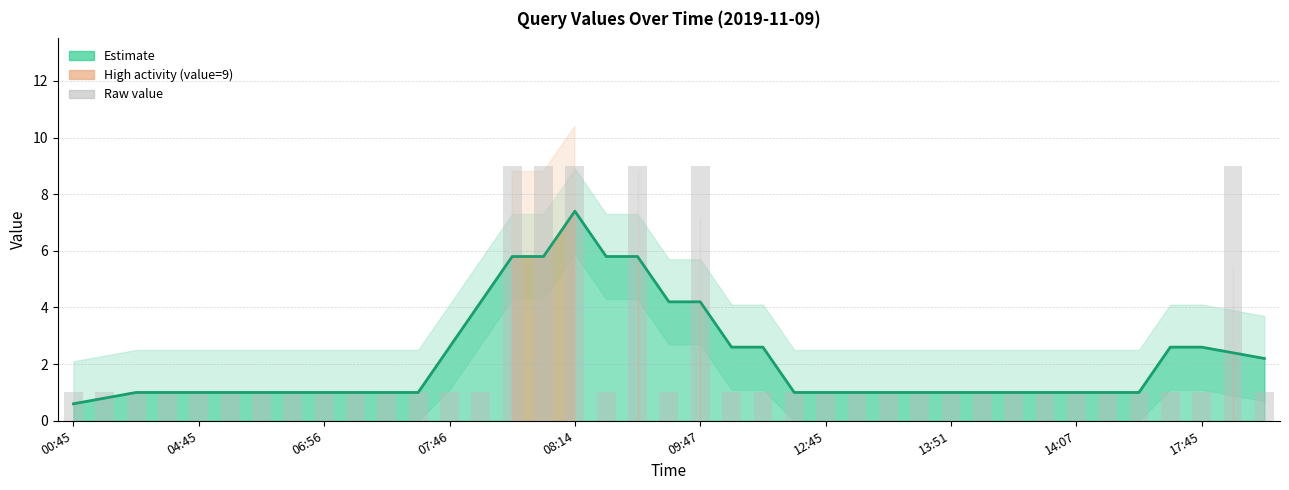

Reading right to left, extract all data points from this chart.

1	9	1	1	1	1	1	1	1	1	1	1	1	1	1	1	1	1	9	1	9	1	9	9	9	1	1	1	1	1	1	1	1	1	1	1	1	1	1